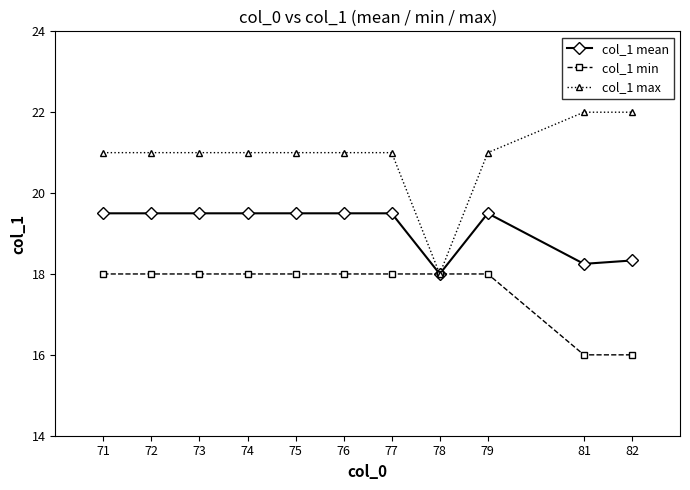

The col_1 max series shows 27.5 at 73. True or false?

False